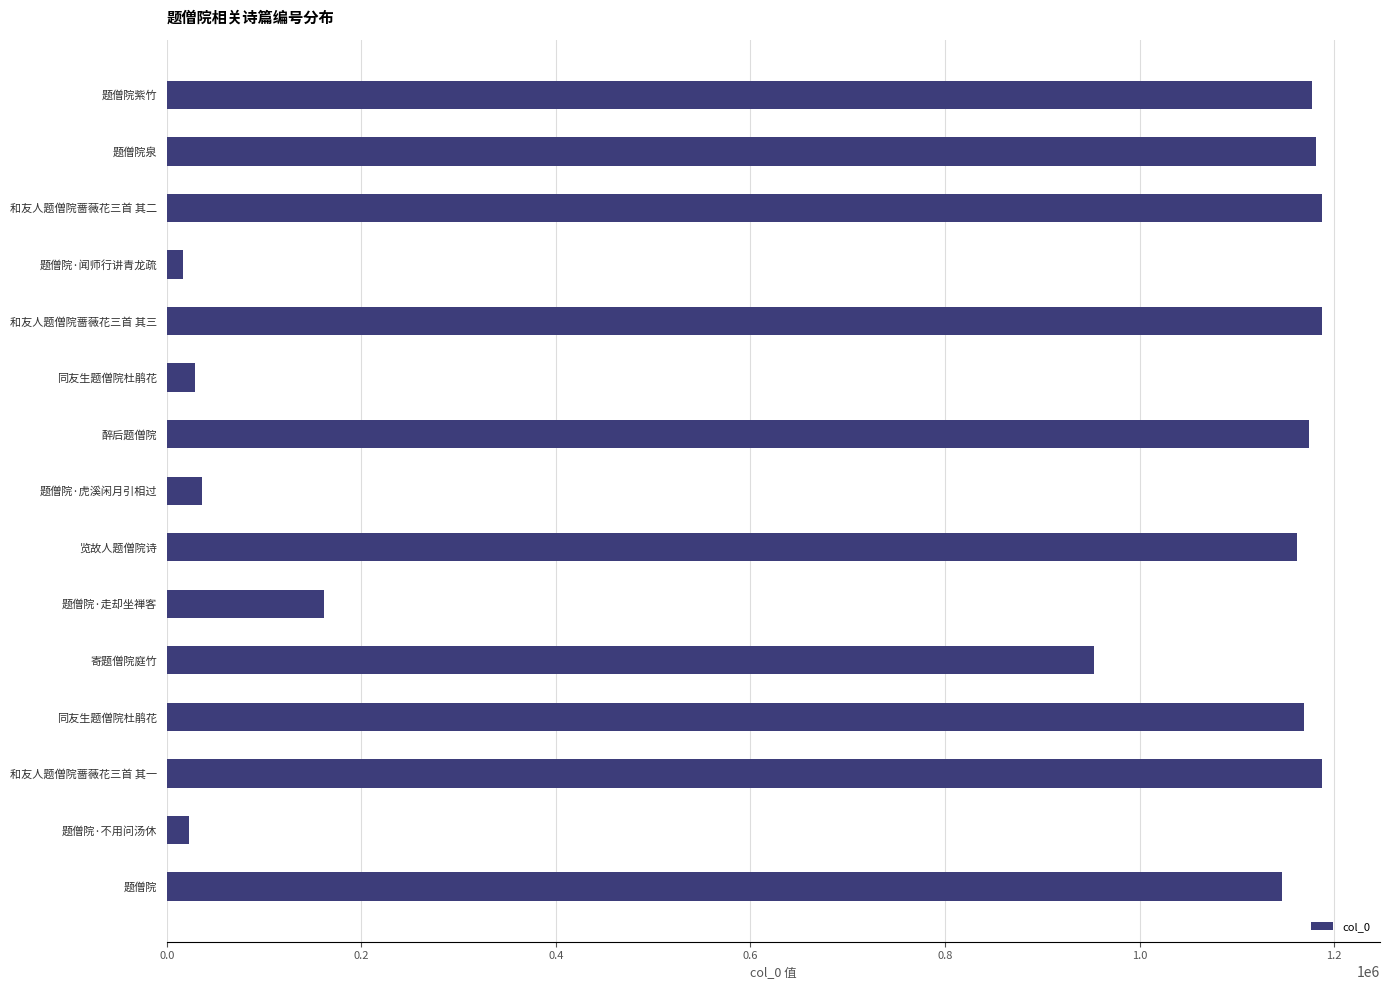

Does the chart contain any negative values?

No